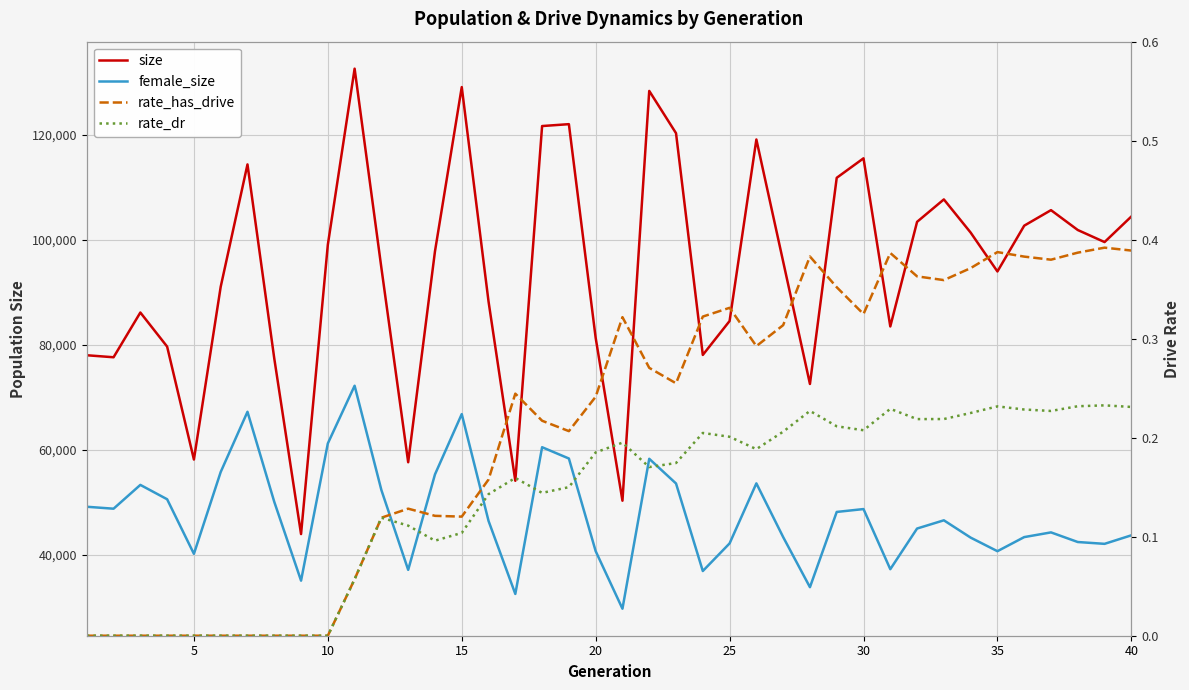

How many interior local peaks does the size series have?

10